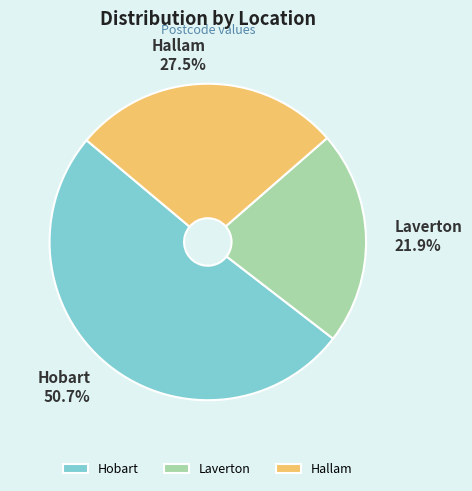

To the nearest percent, what percentage of the pie is Laverton?

22%